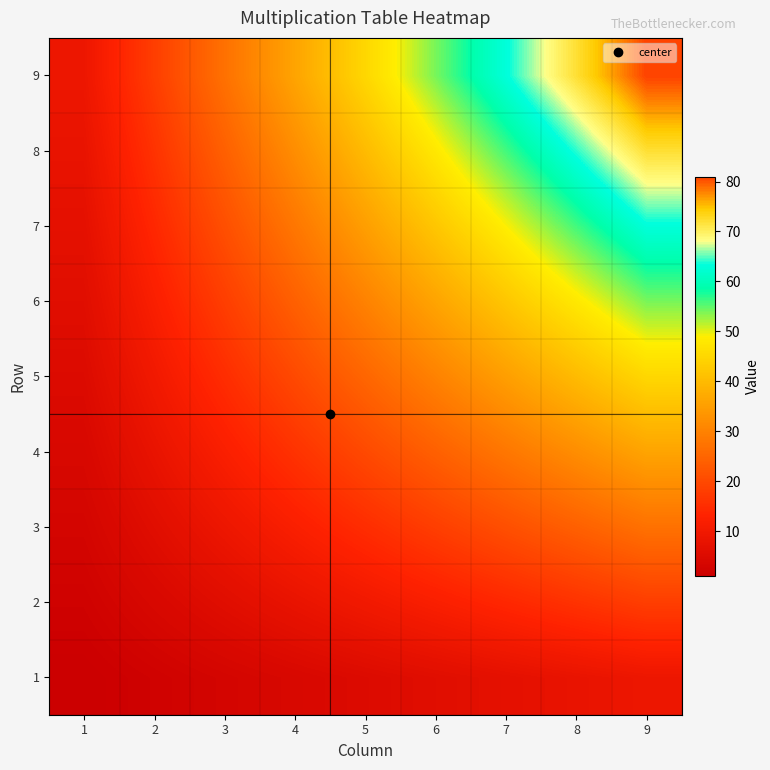

Reading left to right, transcribe all the data shown in this chart.

1: 1=1	2=2	3=3	4=4	5=5	6=6	7=7	8=8	9=9
2: 1=2	2=4	3=6	4=8	5=10	6=12	7=14	8=16	9=18
3: 1=3	2=6	3=9	4=12	5=15	6=18	7=21	8=24	9=27
4: 1=4	2=8	3=12	4=16	5=20	6=24	7=28	8=32	9=36
5: 1=5	2=10	3=15	4=20	5=25	6=30	7=35	8=40	9=45
6: 1=6	2=12	3=18	4=24	5=30	6=36	7=42	8=48	9=54
7: 1=7	2=14	3=21	4=28	5=35	6=42	7=49	8=56	9=63
8: 1=8	2=16	3=24	4=32	5=40	6=48	7=56	8=64	9=72
9: 1=9	2=18	3=27	4=36	5=45	6=54	7=63	8=72	9=81